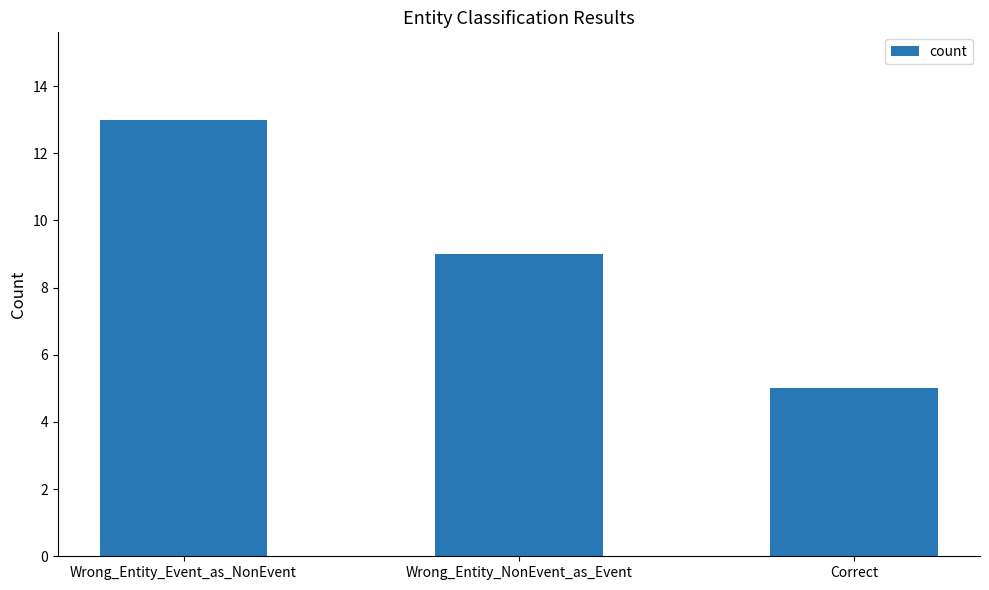

Does the chart contain stacked bars?

No